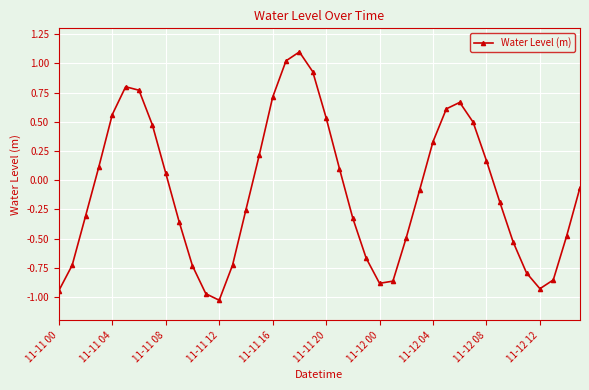

How many points are lower than both their immediate neighbors (excluding endpoints)?

3